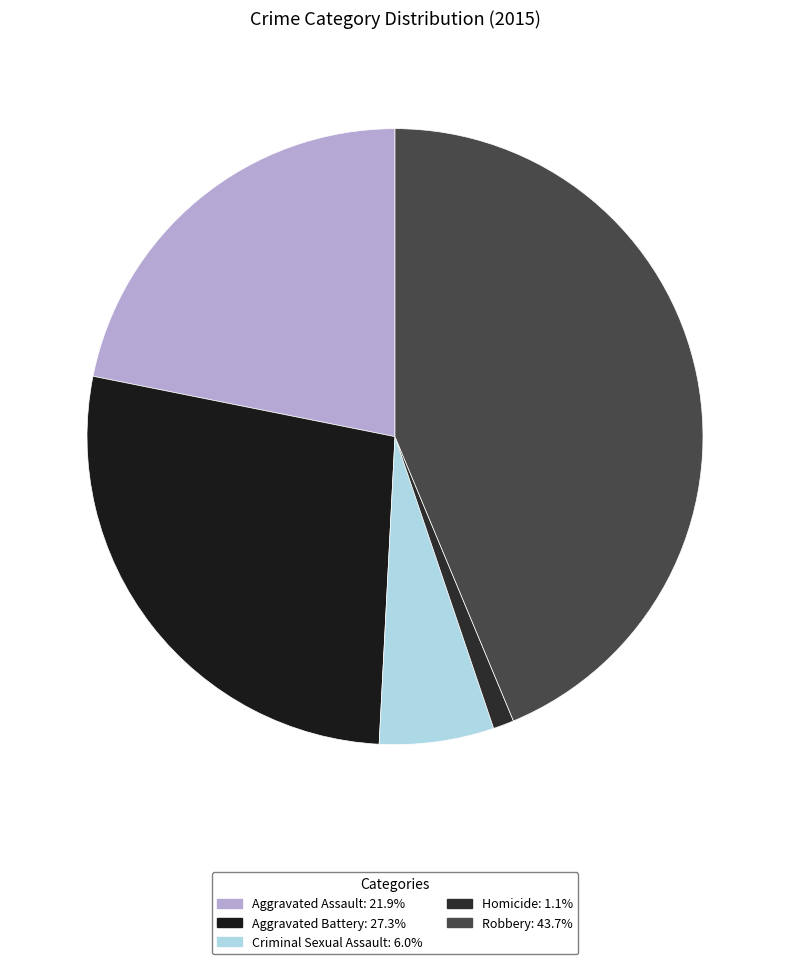

What percentage is the Criminal Sexual Assault slice, to the nearest percent?

6%